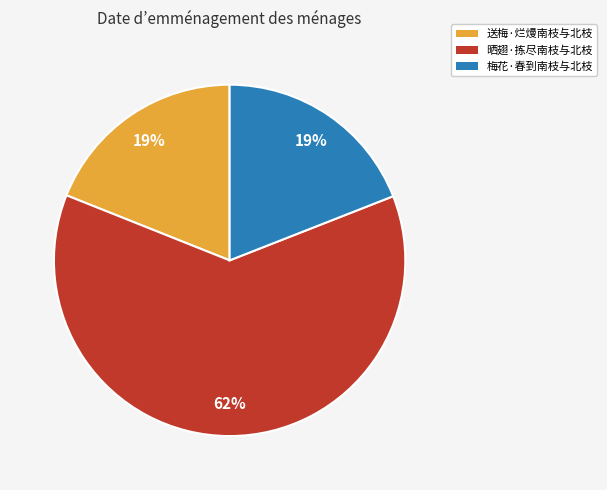

Is it true that 送梅·烂熳南枝与北枝 is 7% of the pie?

False